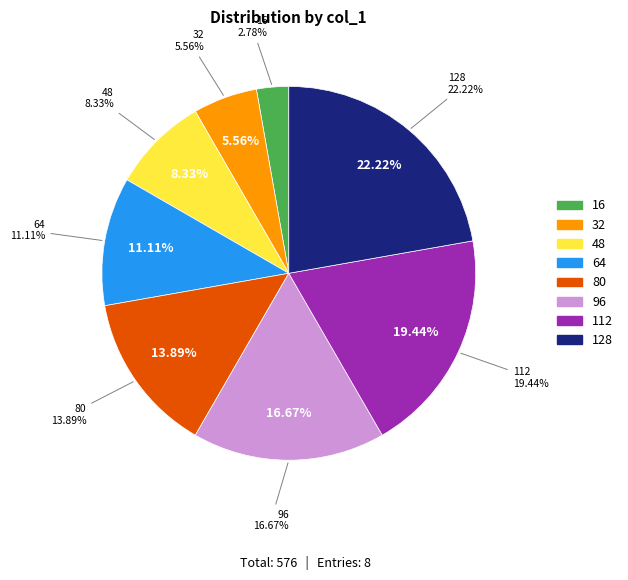

To the nearest percent, what is the difference between the largest and smallest slice percentages?

19%